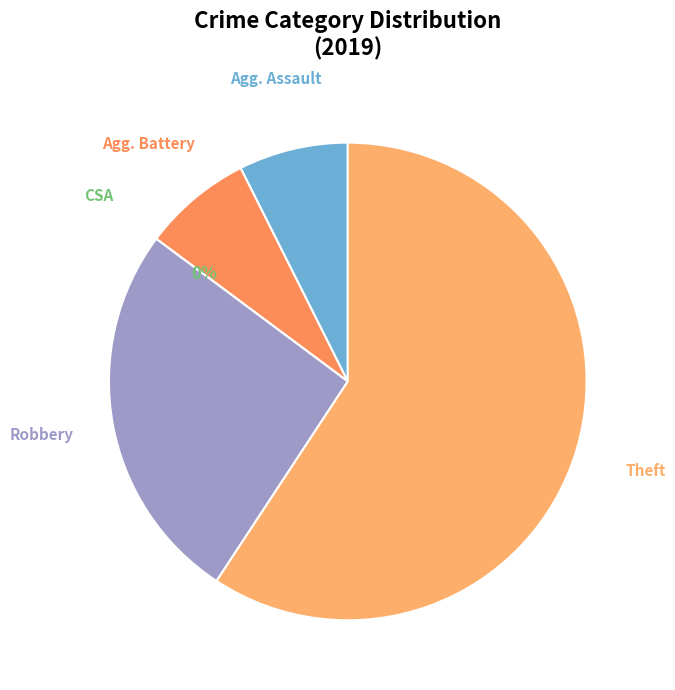

The Aggravated Battery slice represents 7% of the pie. True or false?

True